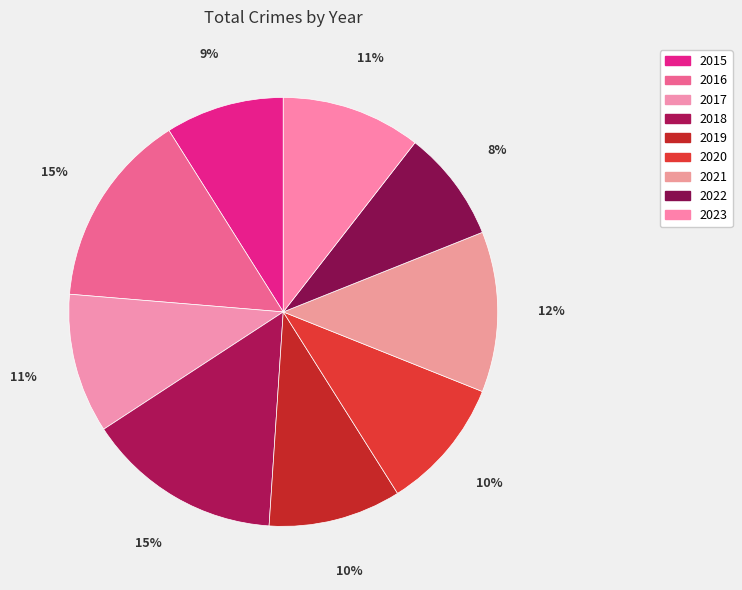

Do 2016 and 2018 together represent more than half of the pie?

No